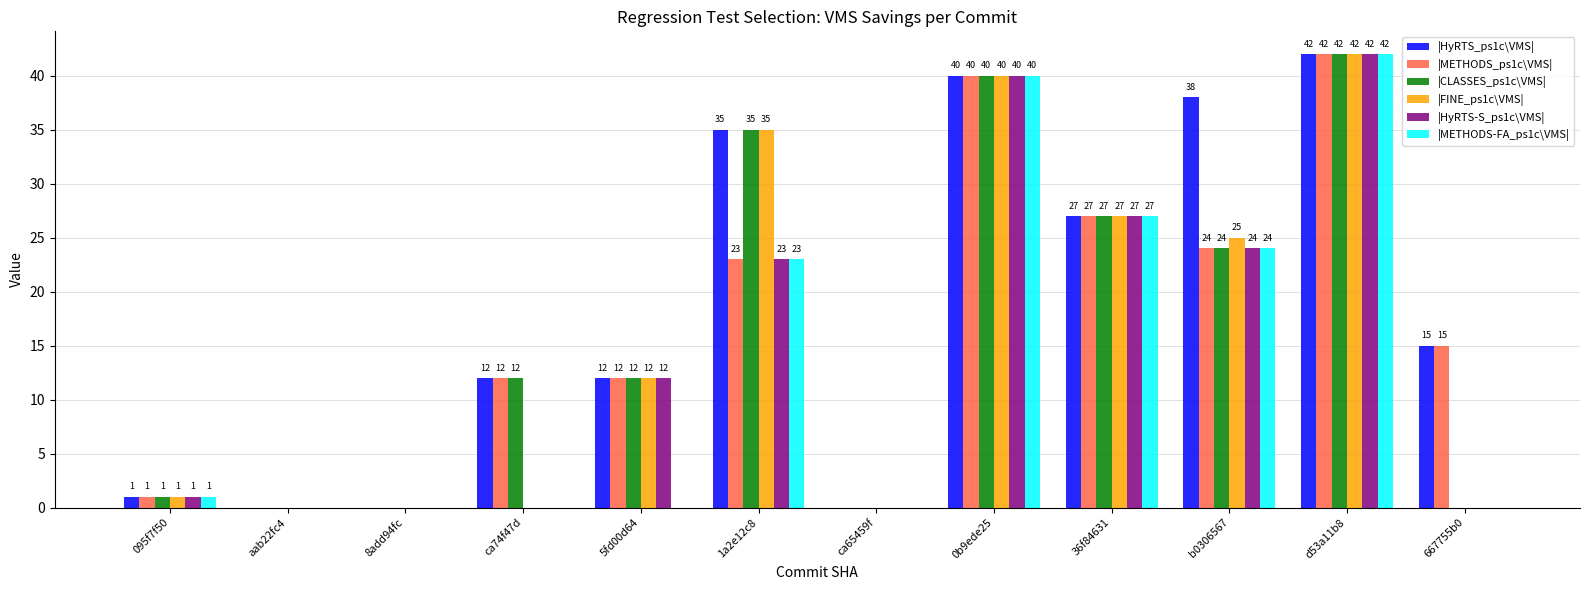

Where is |HyRTS-S_ps1c\VMS| nearest to the value 21?

1a2e12c8